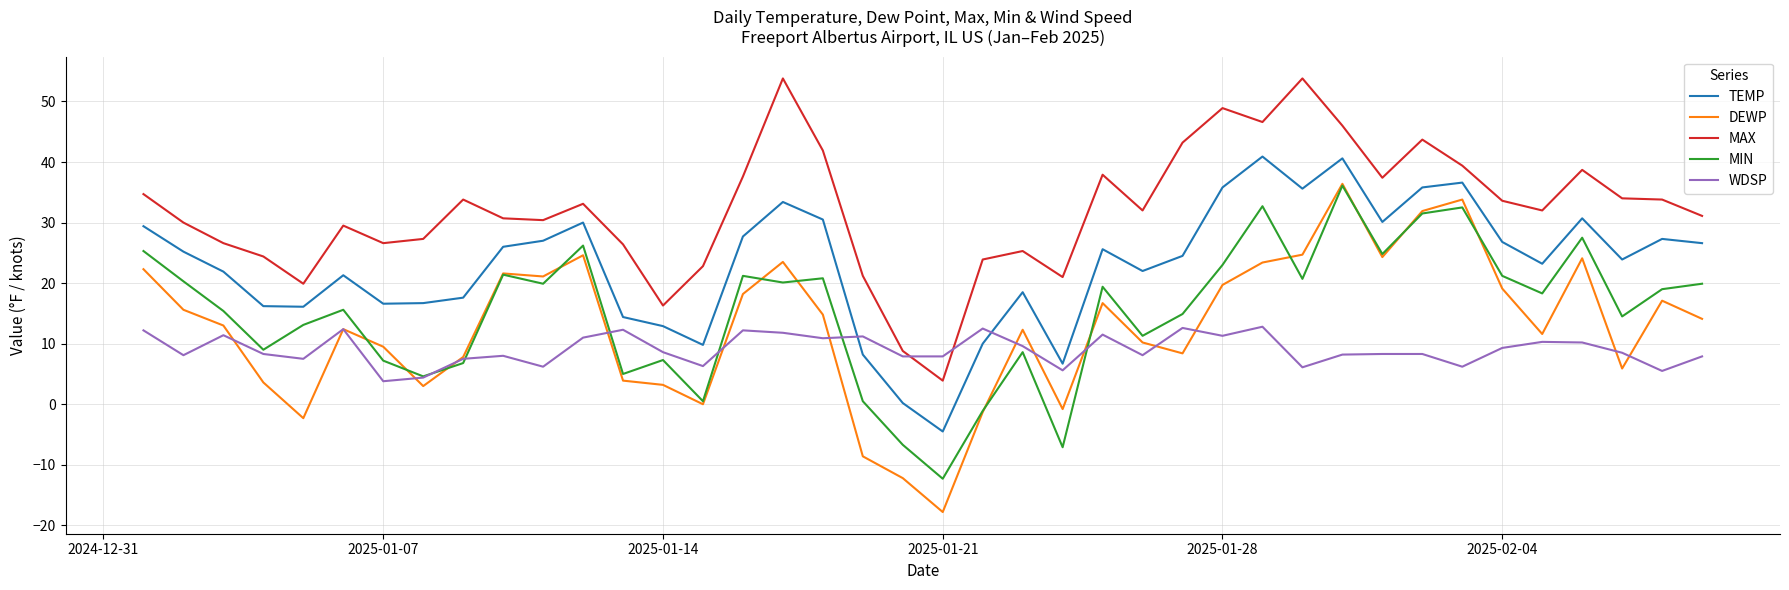

True or false: TEMP and DEWP intersect in this chart.

False